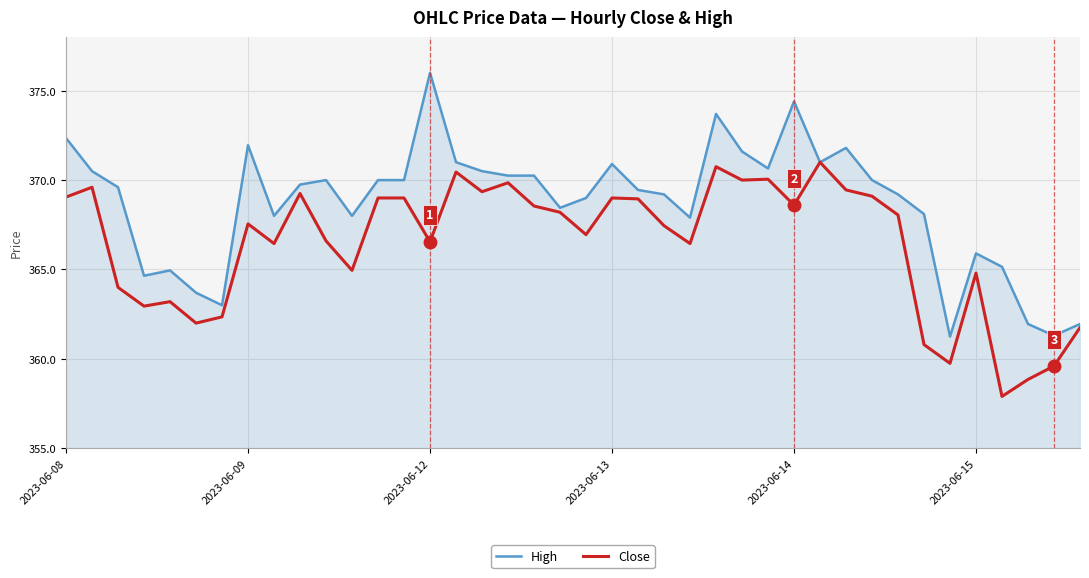

Rank the series by their average value, from highest to lowest.

High, Close